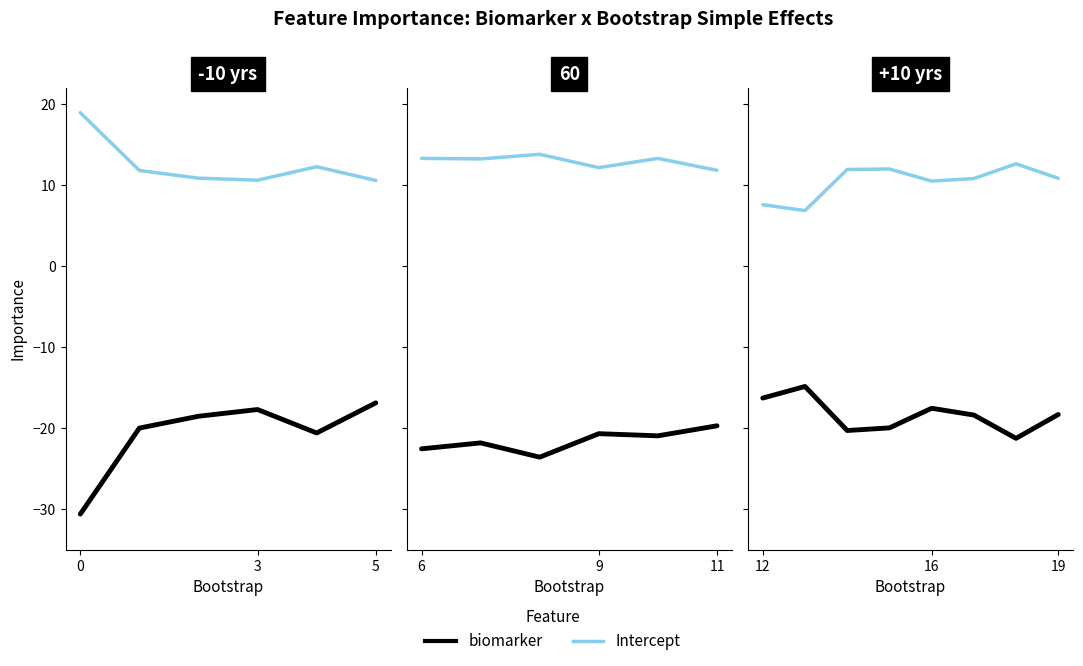

What are all the series names shown in the legend?

biomarker, Intercept